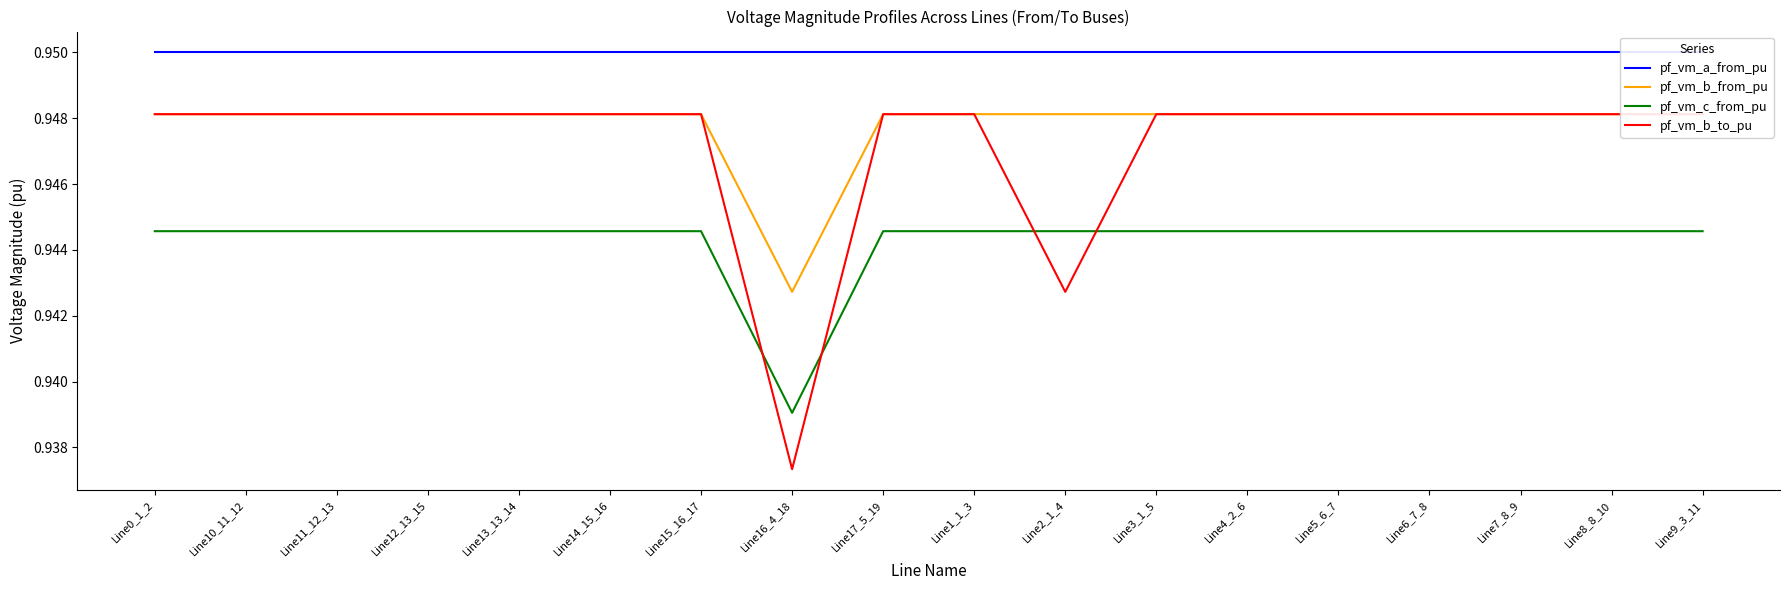

How many pf_vm_c_from_pu values are between 0 and 1?

18